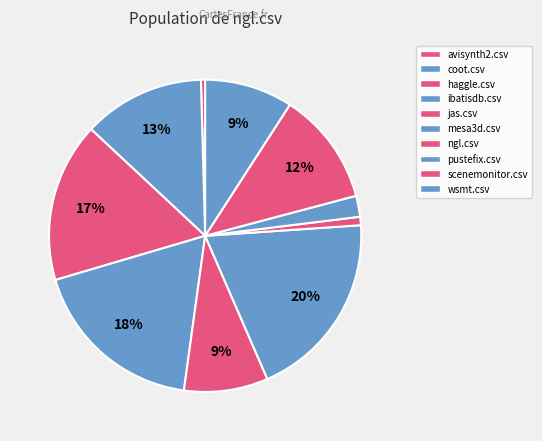

To the nearest percent, what is the combined percentage of coot.csv and pustefix.csv?

15%